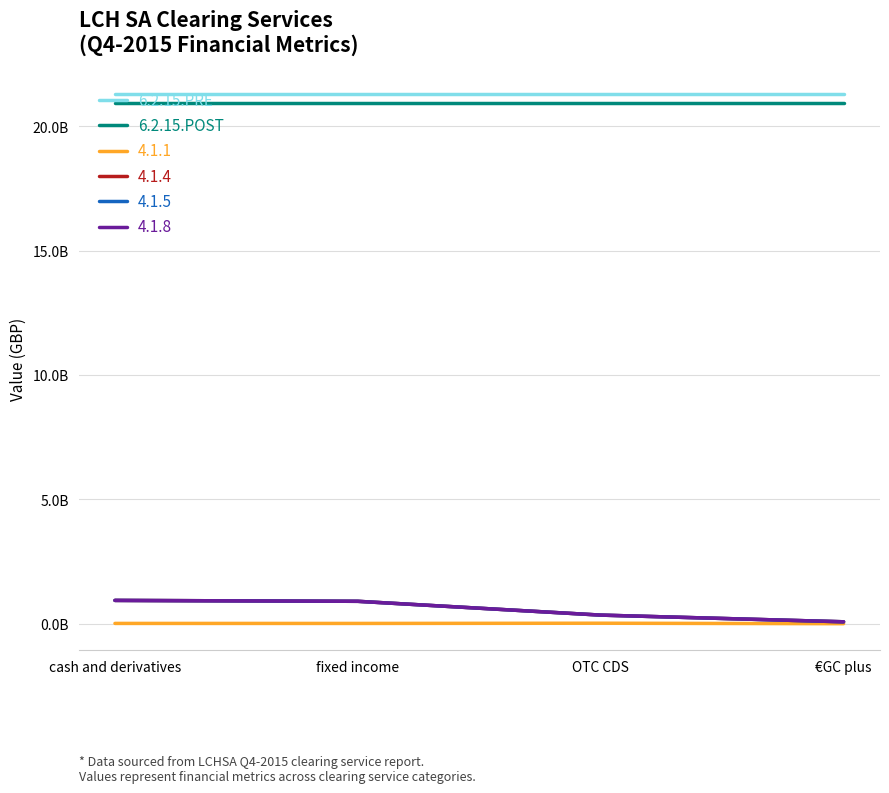

What is the label of the 3rd point from the right?

fixed income